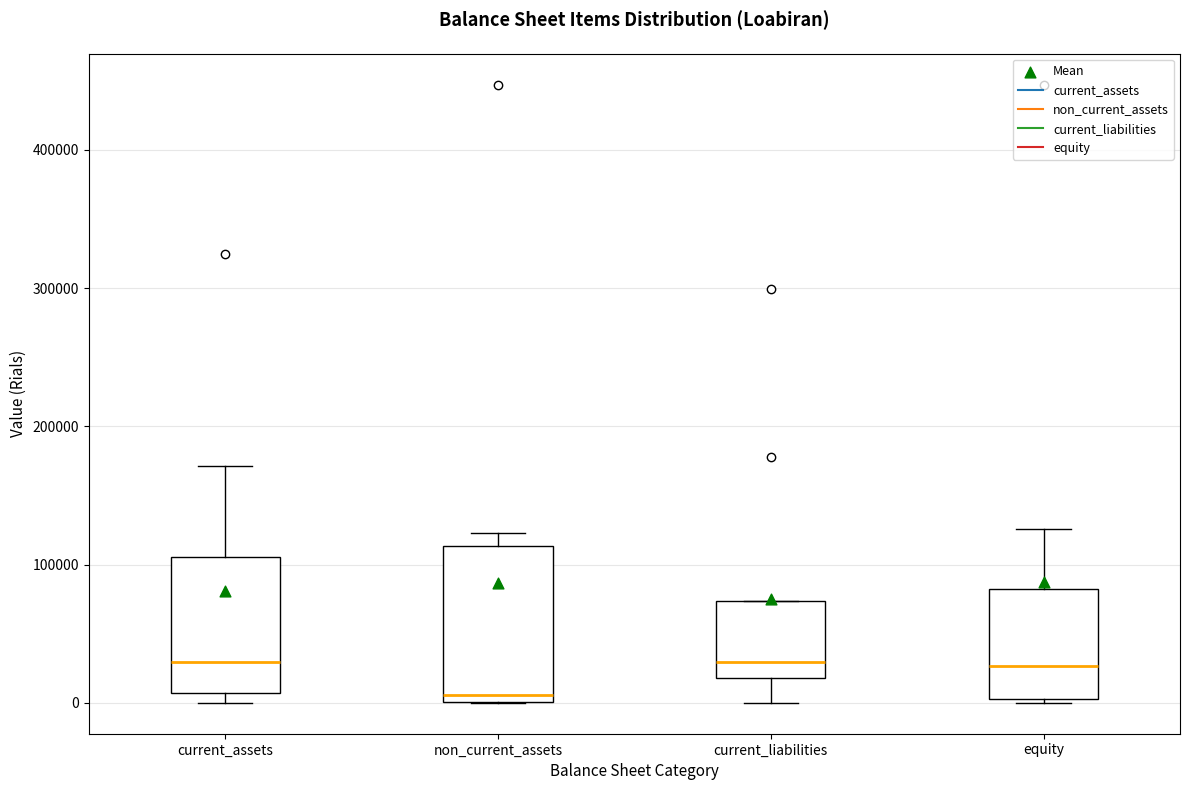

Where does the upper whisker of the box for current_assets end on the y-axis? The values are not printed on the chart, so give them approximately, as read against the axis.

170000